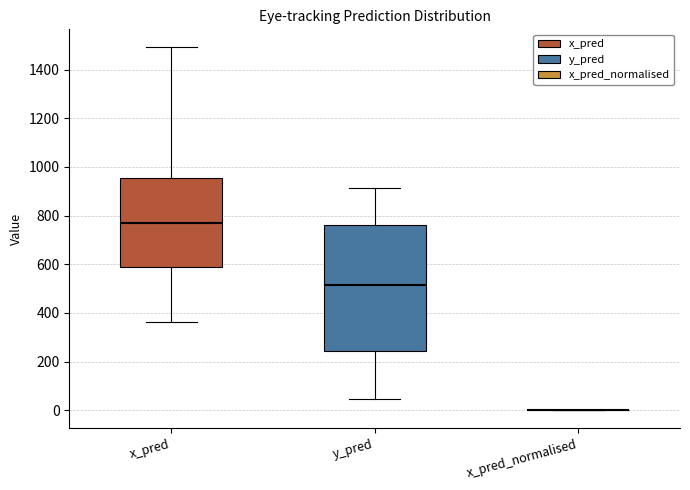

Where is the upper edge of the box for x_pred on the y-axis? The values are not printed on the chart, so give them approximately, as read against the axis.

960